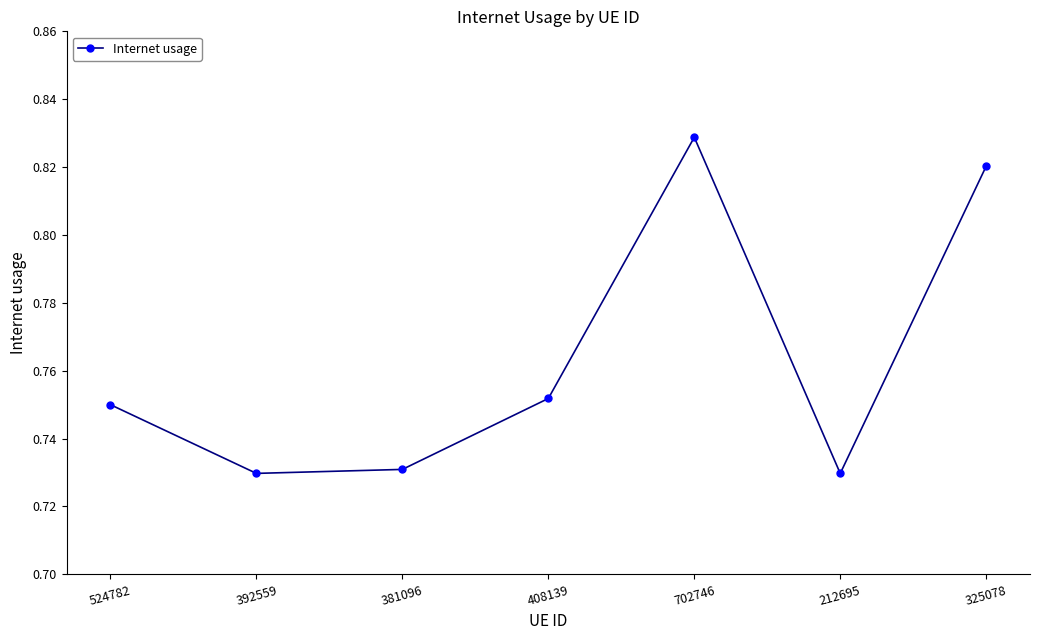

What is the label of the 4th point from the right?

408139